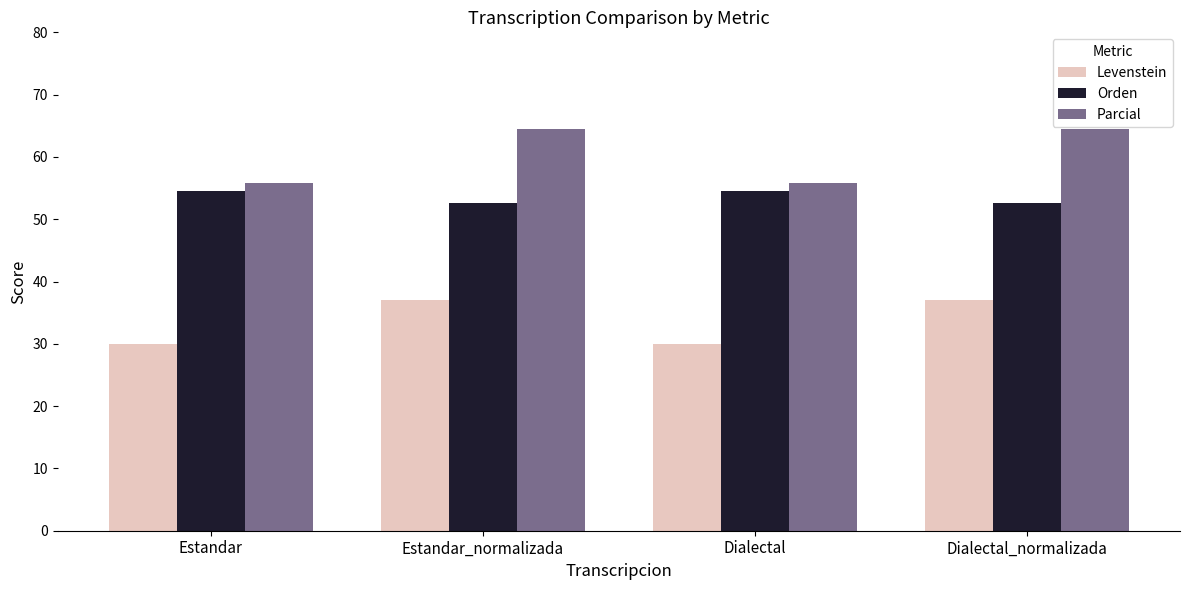

What is the lowest value of the Orden series?

52.6